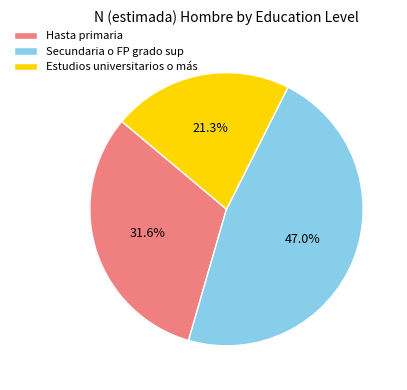

To the nearest percent, what percentage of the pie is Estudios universitarios o más?

21%